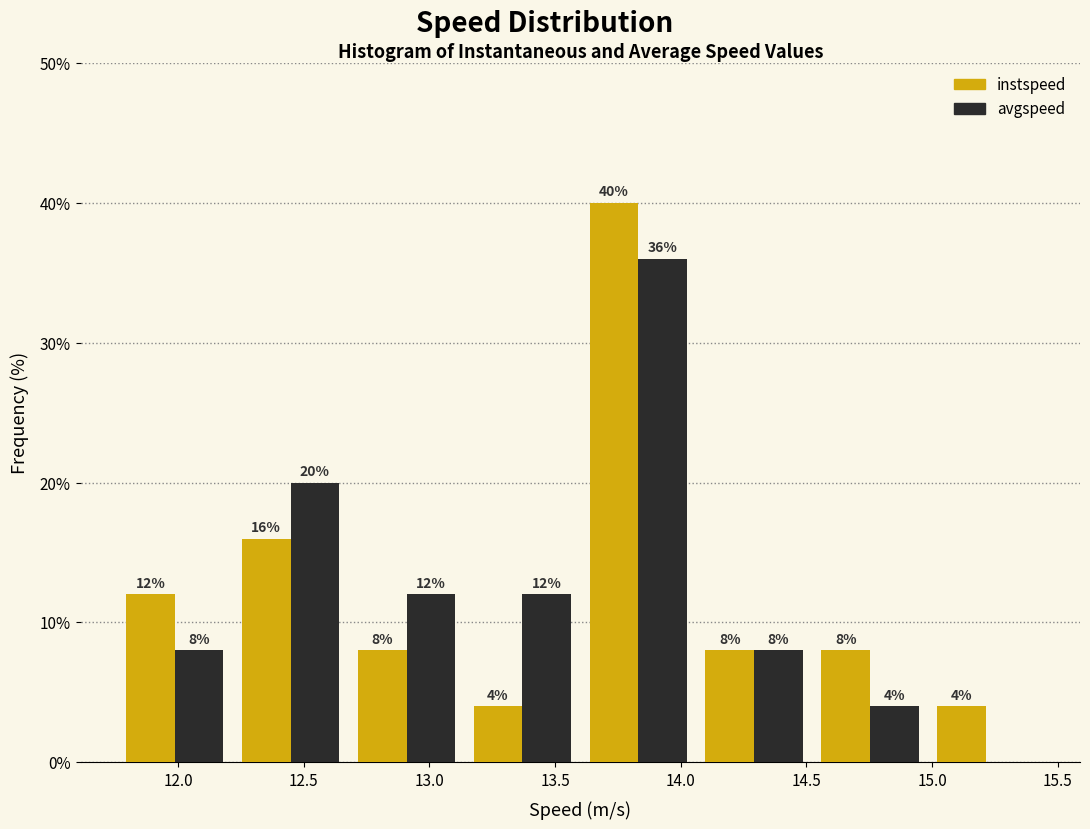

In the avgspeed series, which range on the x-axis has the tallest bar?

13.60 to 14.05